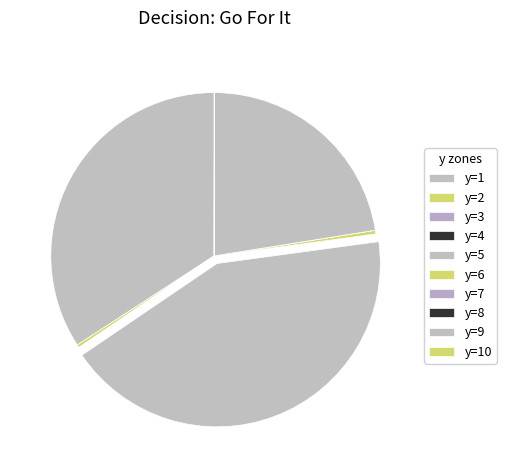

Which category has the biggest portion of the pie?

y=5